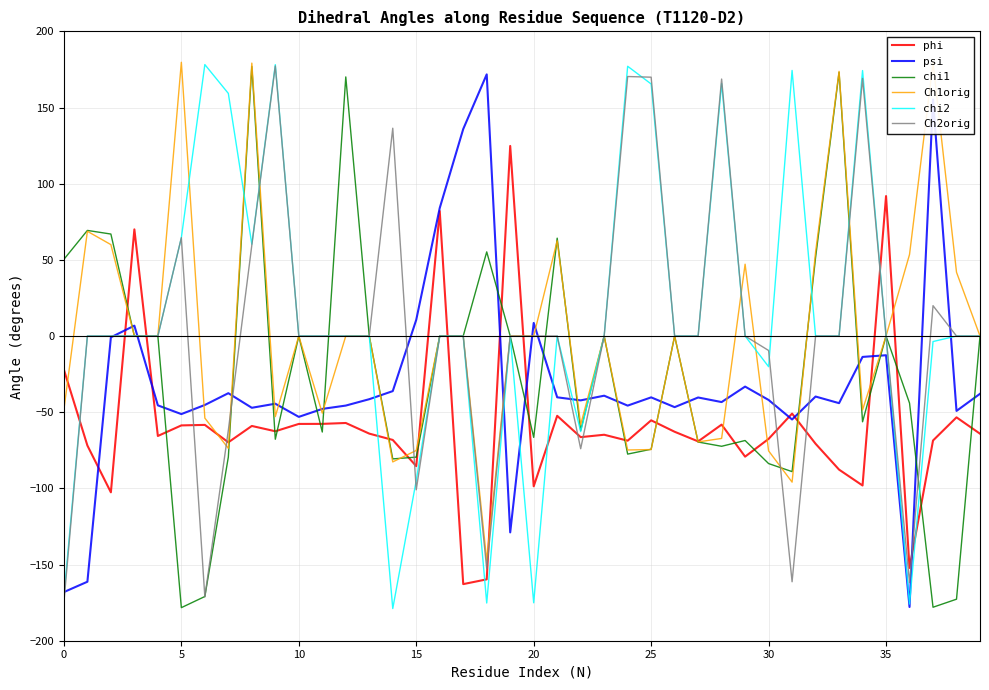

After their last crossing, which series has the higher values: chi1 or psi?

chi1